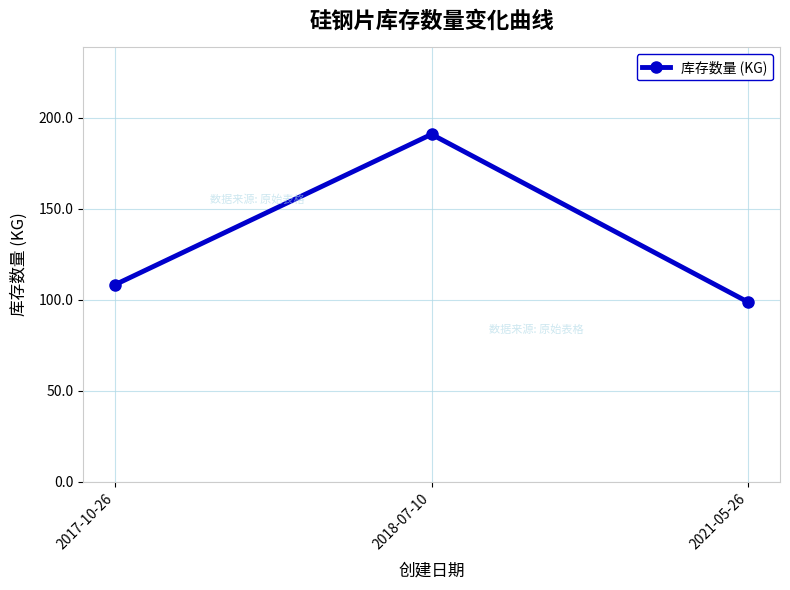

What is the value of the 2nd point from the left?

190.8